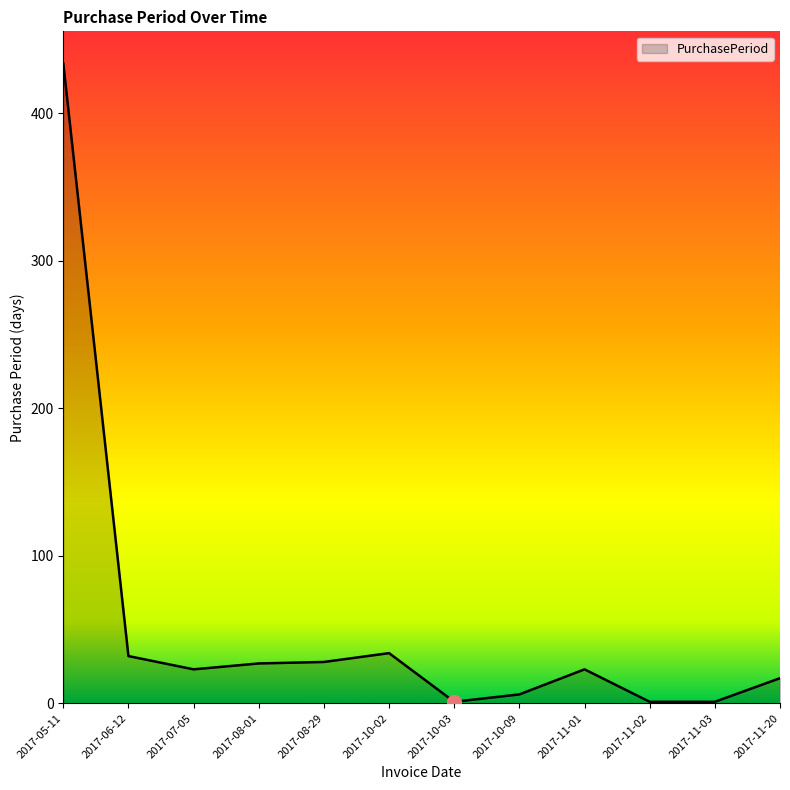

How many distinct data groups are displayed?

1